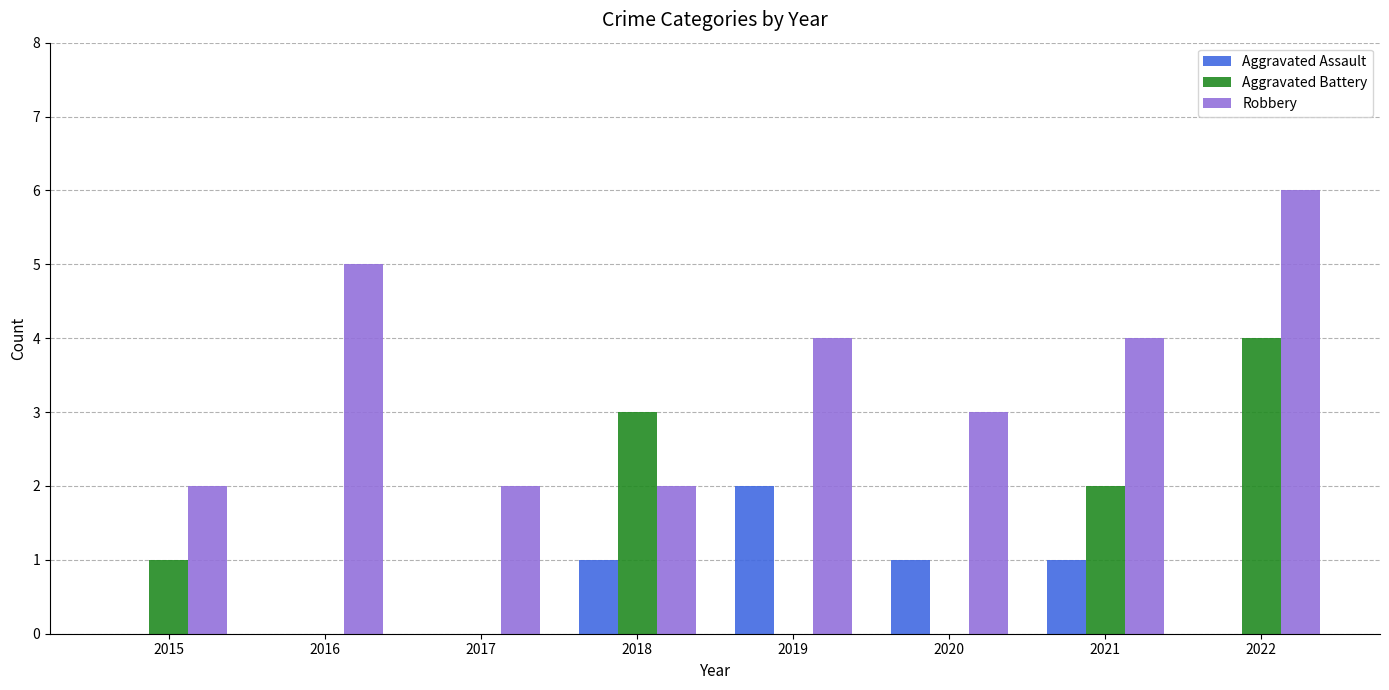

Reading left to right, list all the values displayed in this chart.

Aggravated Assault: 0	0	0	1	2	1	1	0
Aggravated Battery: 1	0	0	3	0	0	2	4
Robbery: 2	5	2	2	4	3	4	6